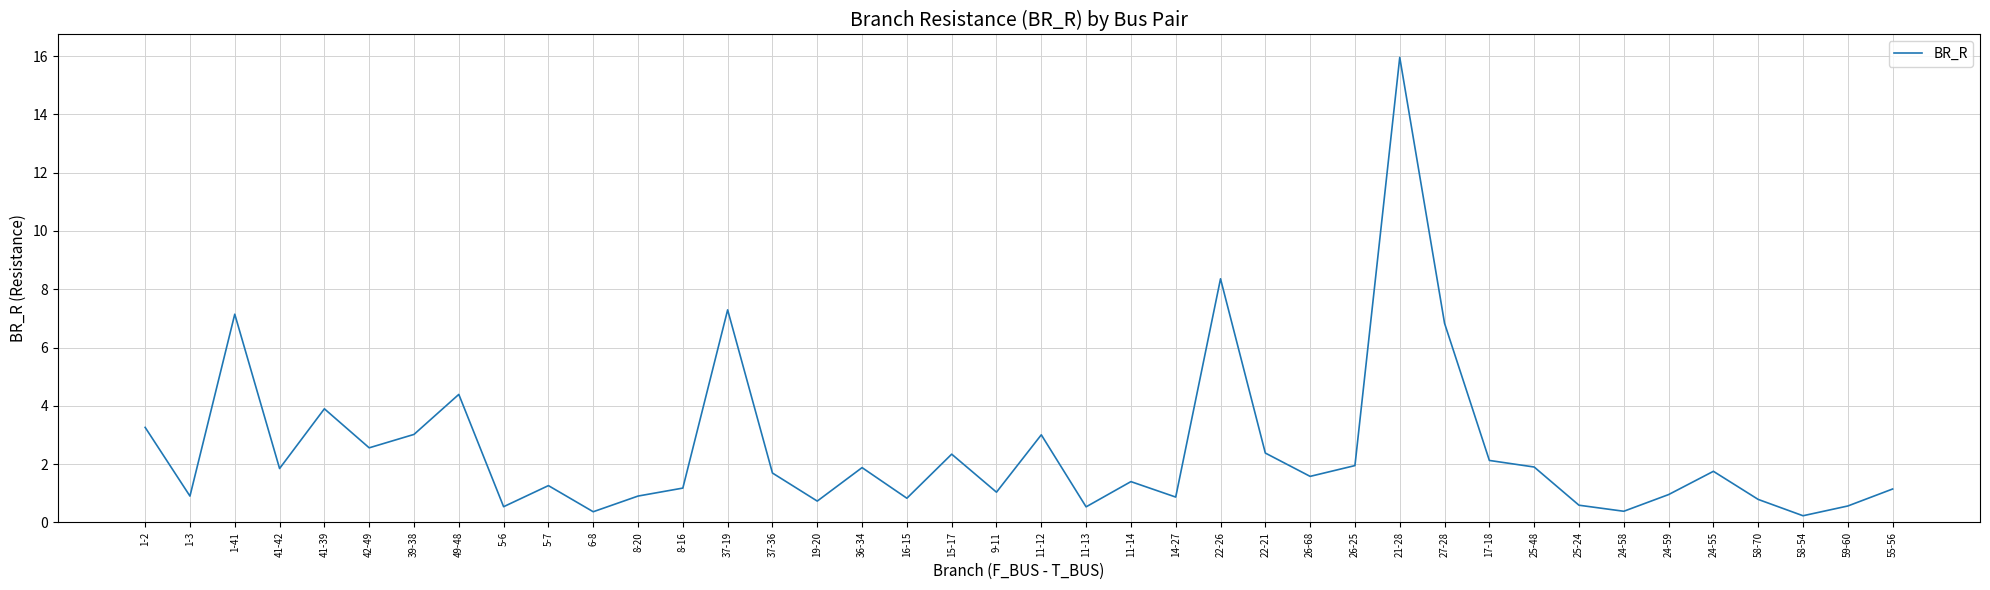

What position from the right is 27-28?

11